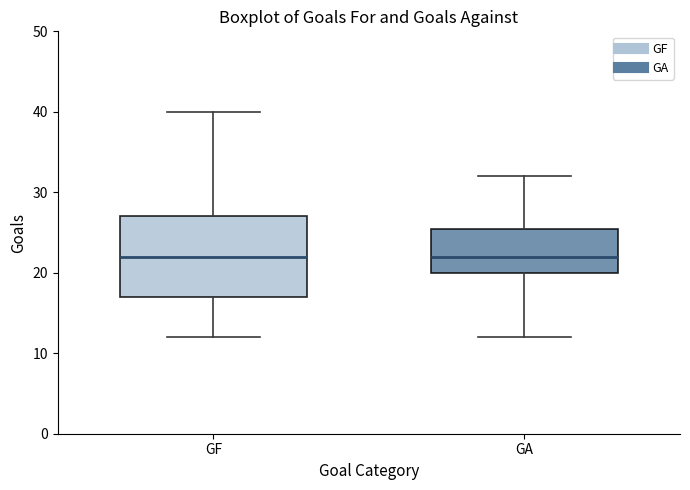

Reading left to right, read every box against the y-axis: the position of its median line, the range the box covers, and the ends of its whiskers. The values are not printed on the chart, so give them approximately, as read against the axis.

GF: median 22, box 17 to 27, whiskers 12 to 40
GA: median 22, box 20 to 26, whiskers 12 to 32